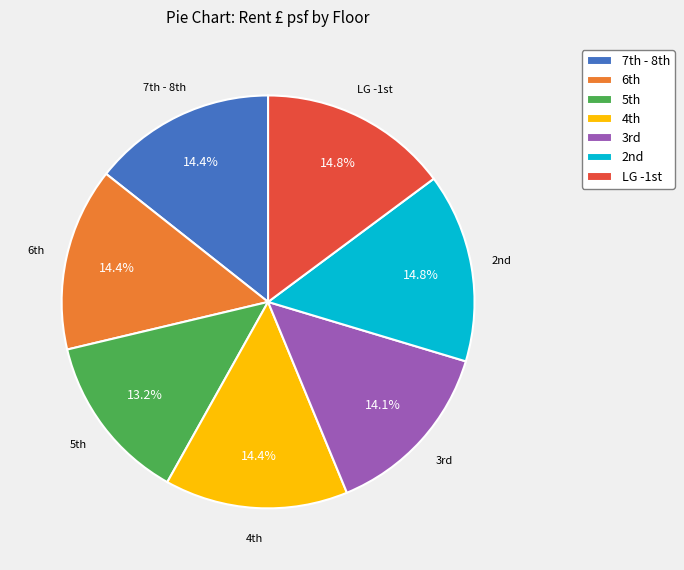

To the nearest percent, what is the average slice percentage?

14%